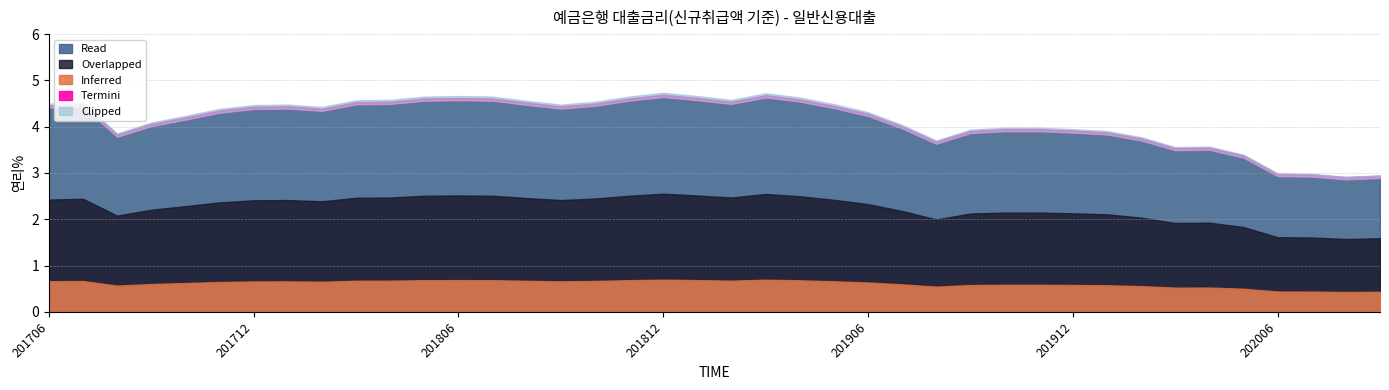

The value at 202002 is 1.3. True or false?

False